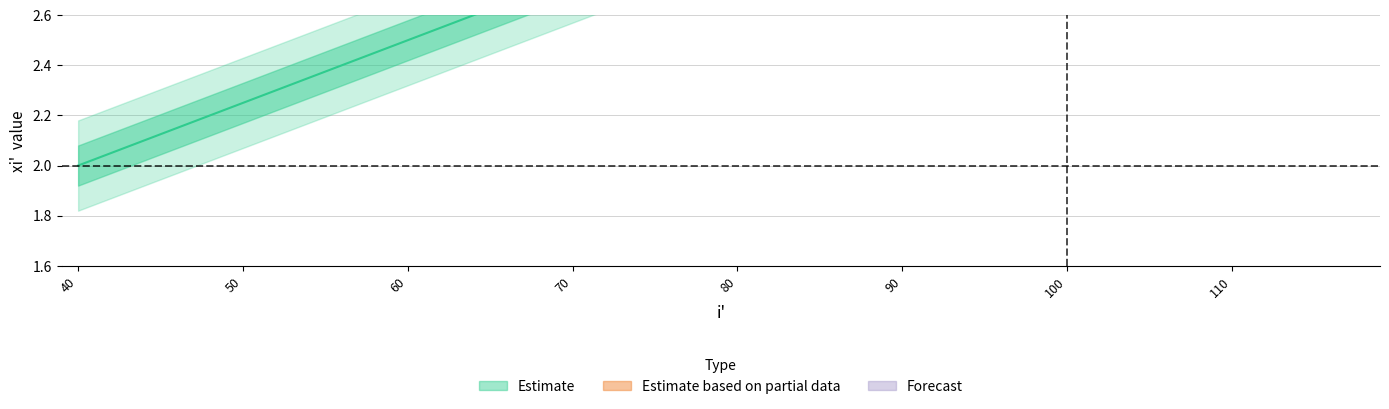

True or false: yi_prime has more than 1 interior local peaks.

False